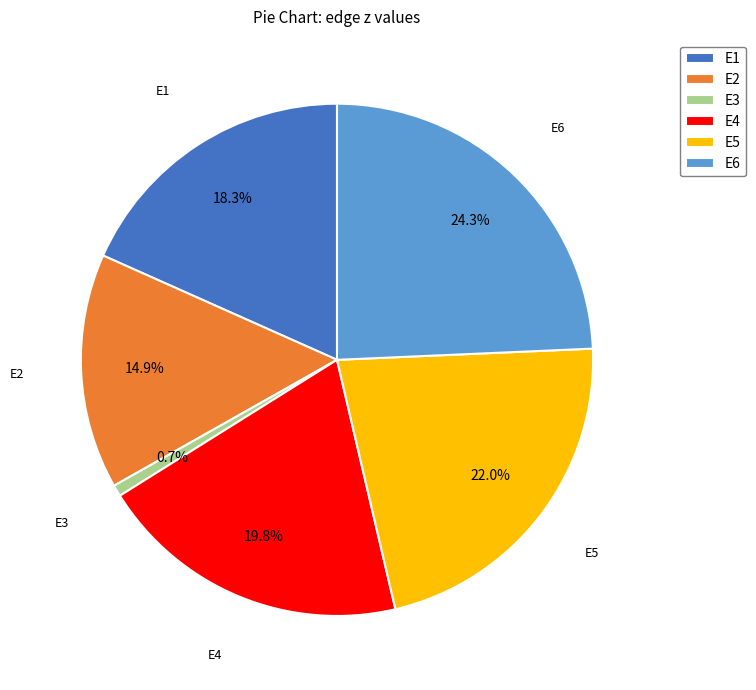

Which slice is the smallest?

E3